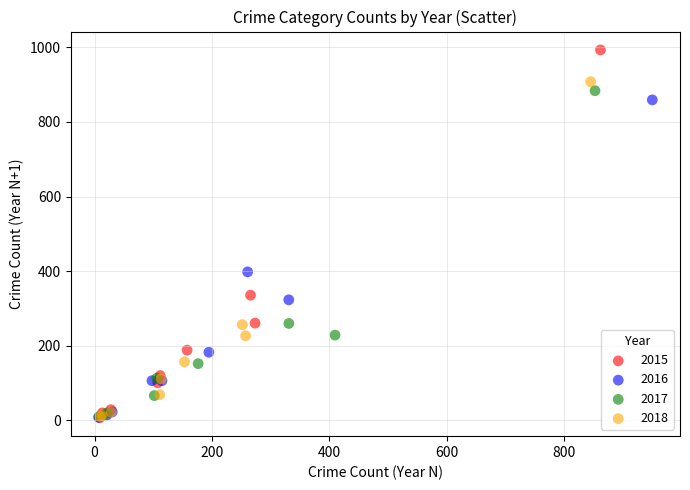

Which series reaches the maximum Y coordinate?

2015